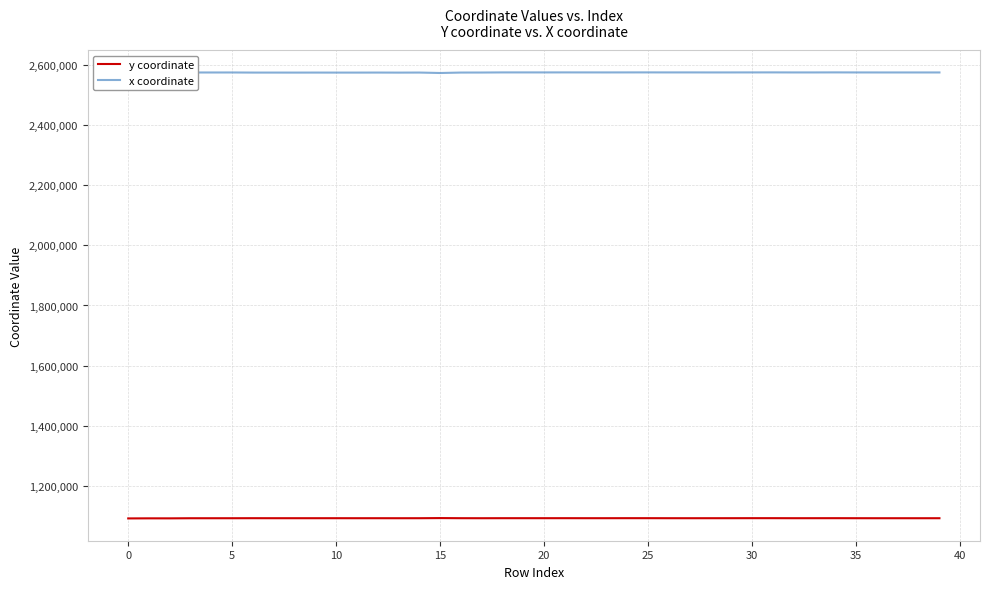

What is the greatest value displayed?

2575403.0